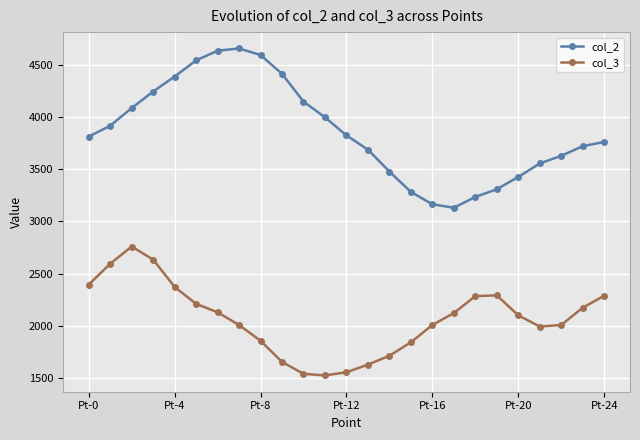

What is the value of the col_2 point at the 8th from the left?

4654.9